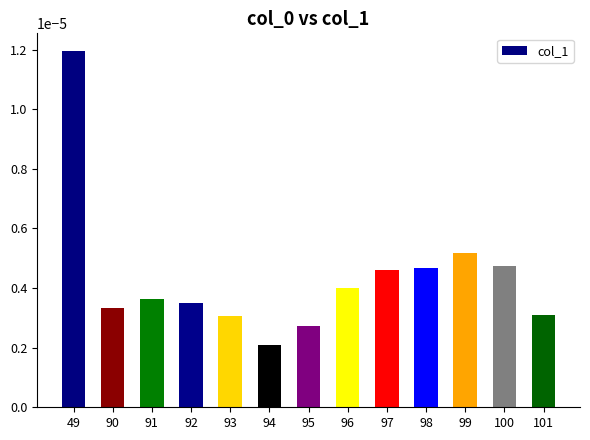

Count the number of categories in the chart.

13